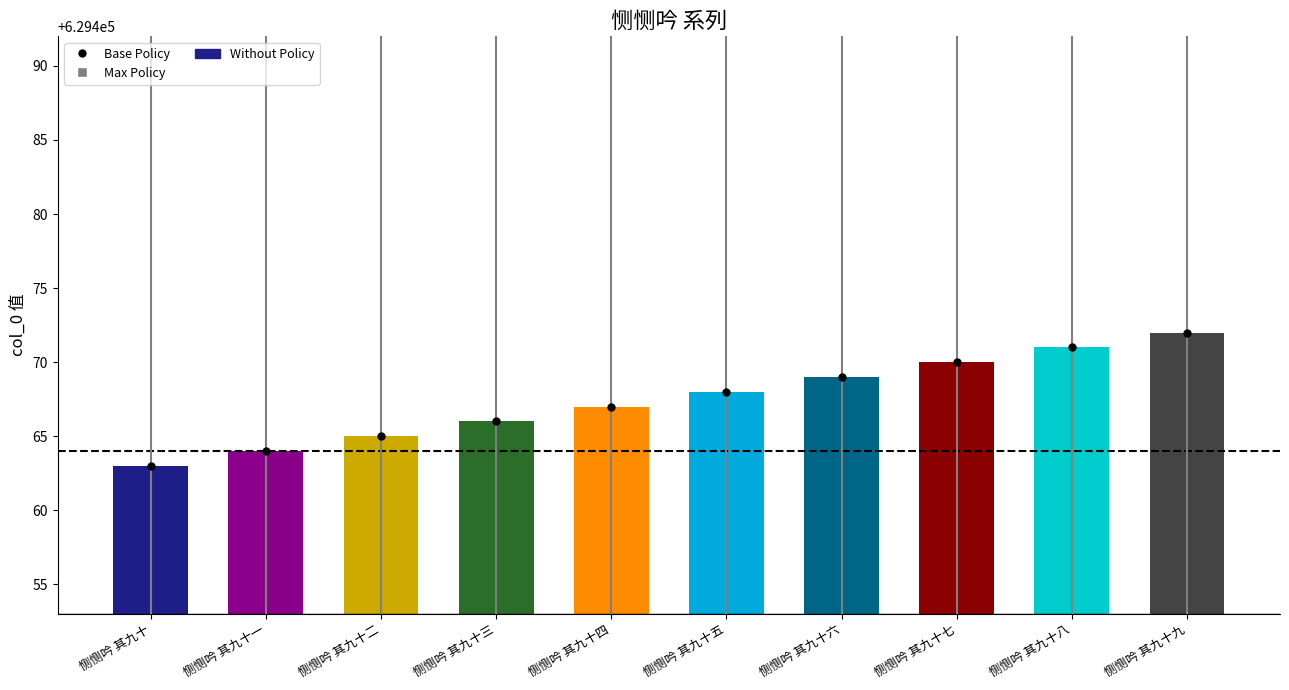

What is the label of the 10th bar from the left?

恻恻吟 其九十九